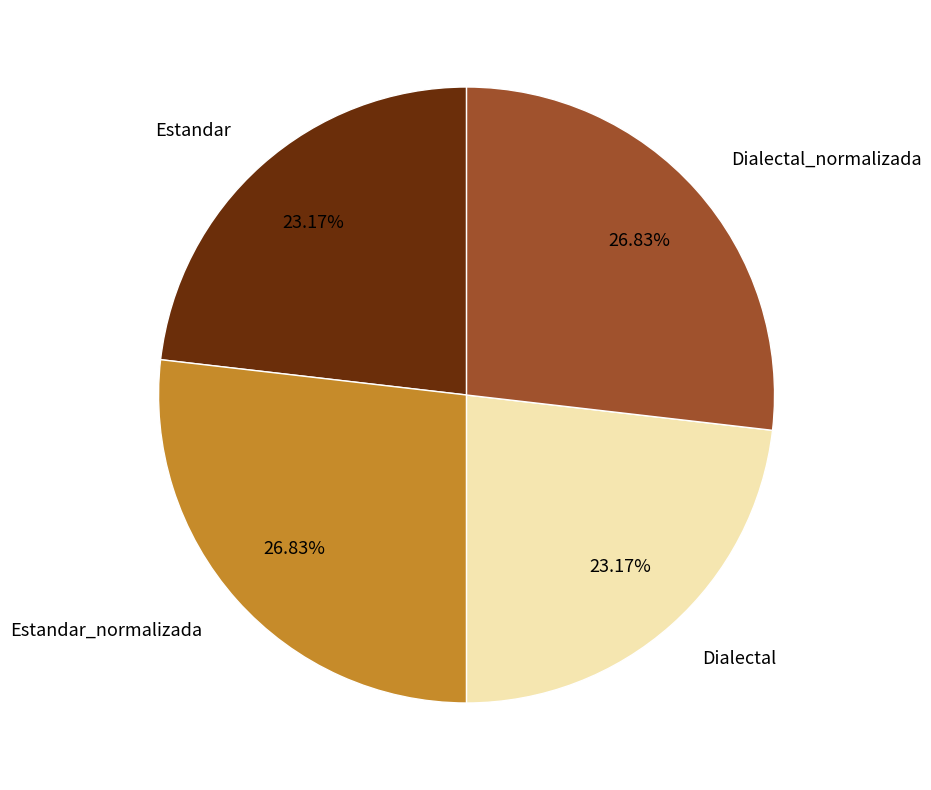

Is there any slice that represents more than half of the pie?

No